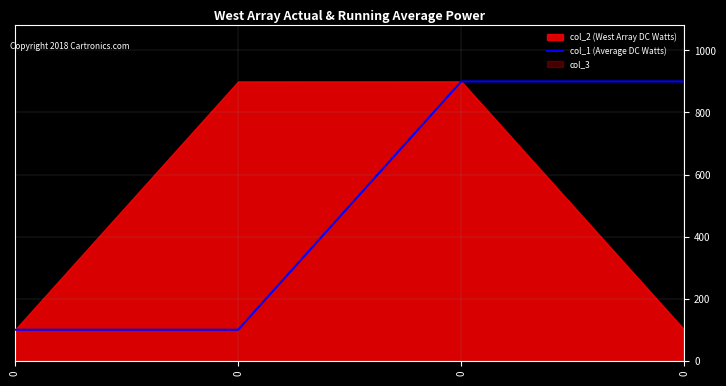

Count the number of categories in the chart.

4